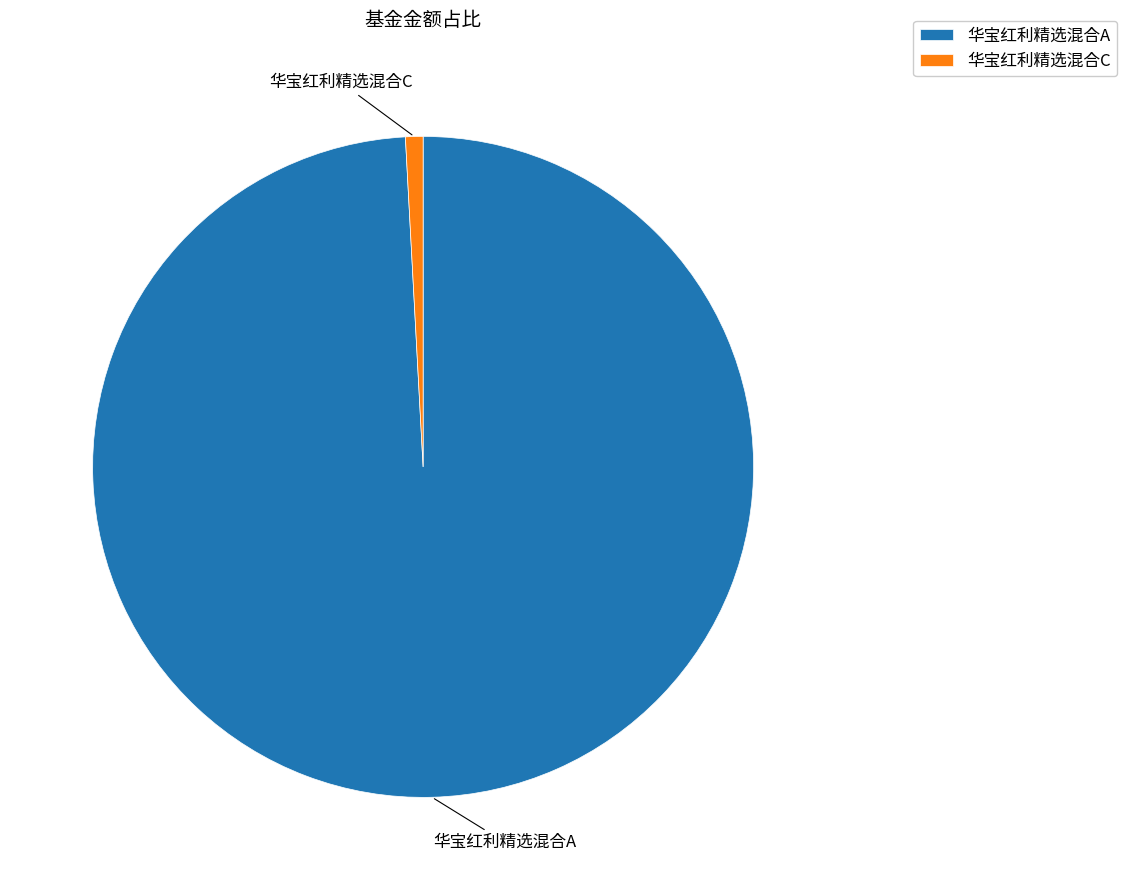

Rank the categories by value from lowest to highest.

华宝红利精选混合C, 华宝红利精选混合A